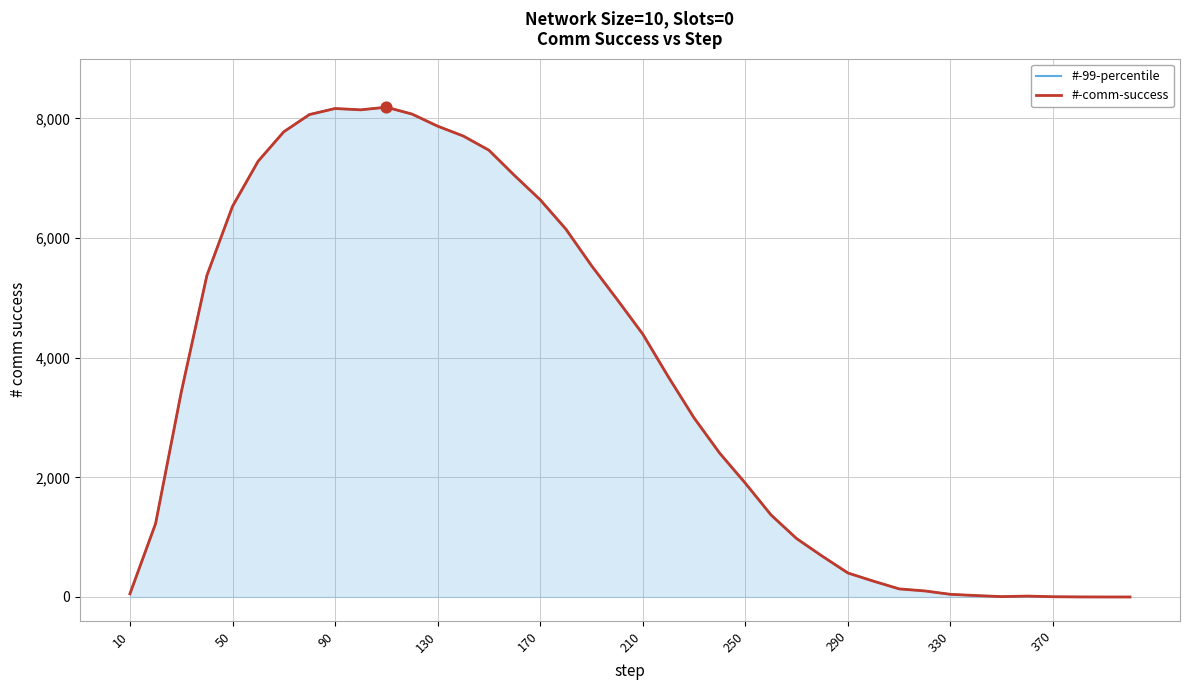

Which series contains the lowest Y value?

#-99-percentile